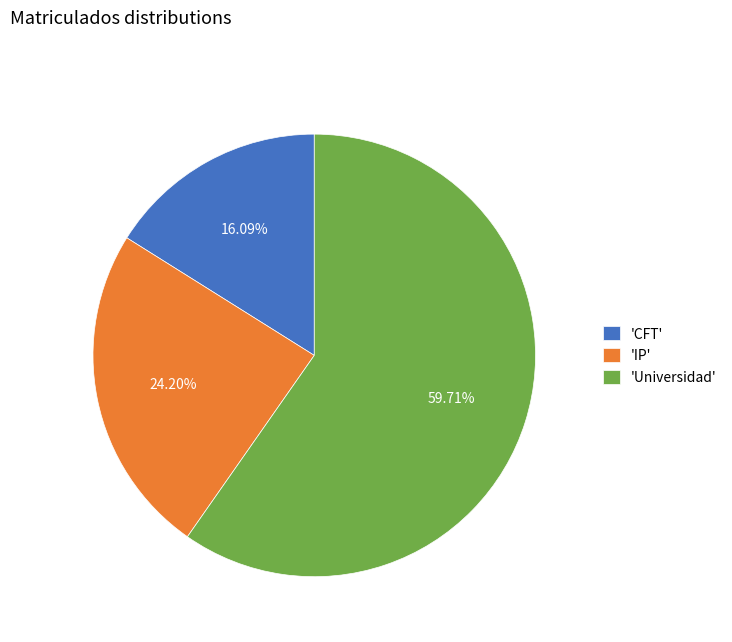

Rank the categories by value from highest to lowest.

'Universidad', 'IP', 'CFT'